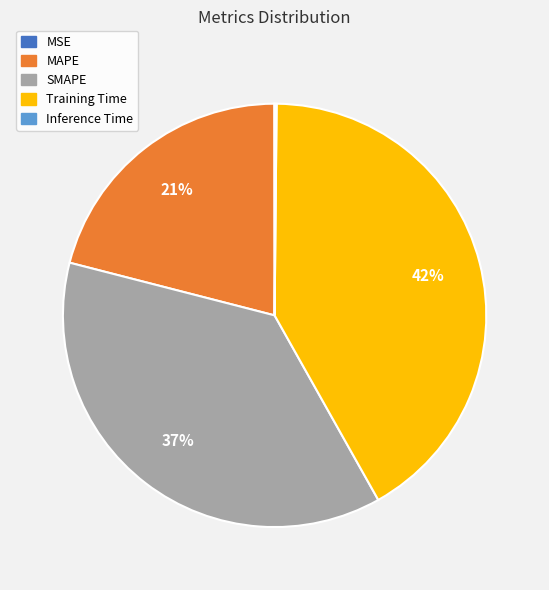

To the nearest percent, what is the difference between the largest and smallest slice percentages?

42%